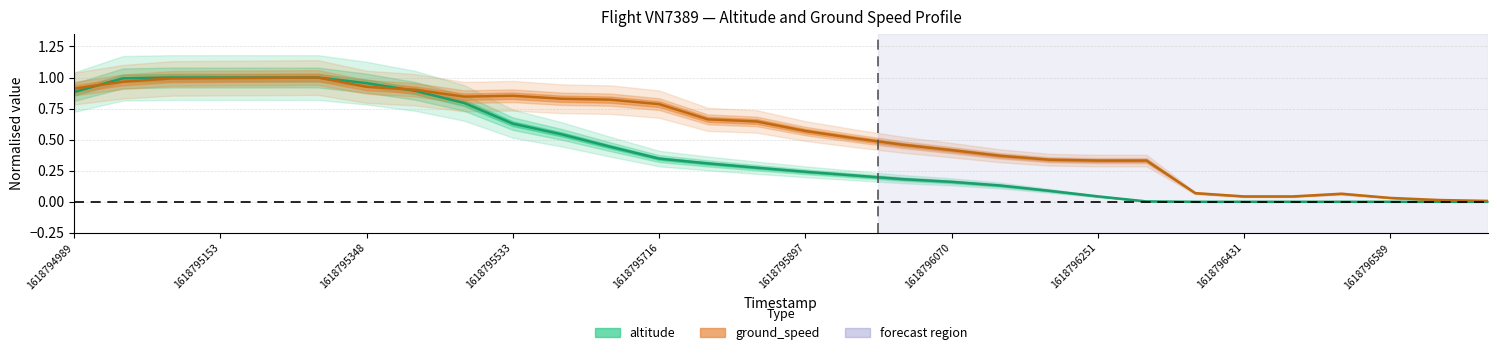

At which label does ground_speed reach its minimum?

1618796700